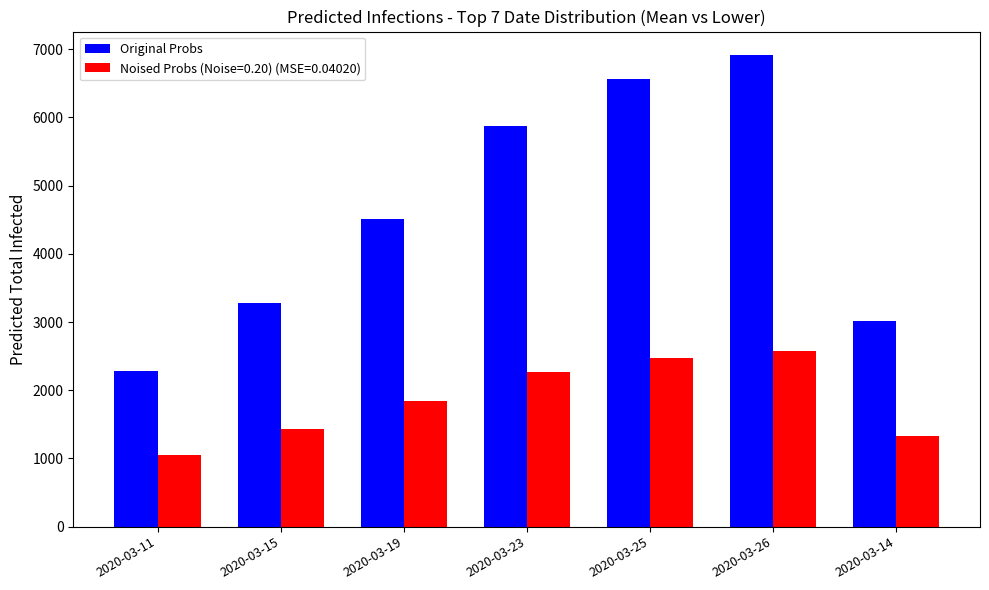

What is the minimum value shown in the chart?

1057